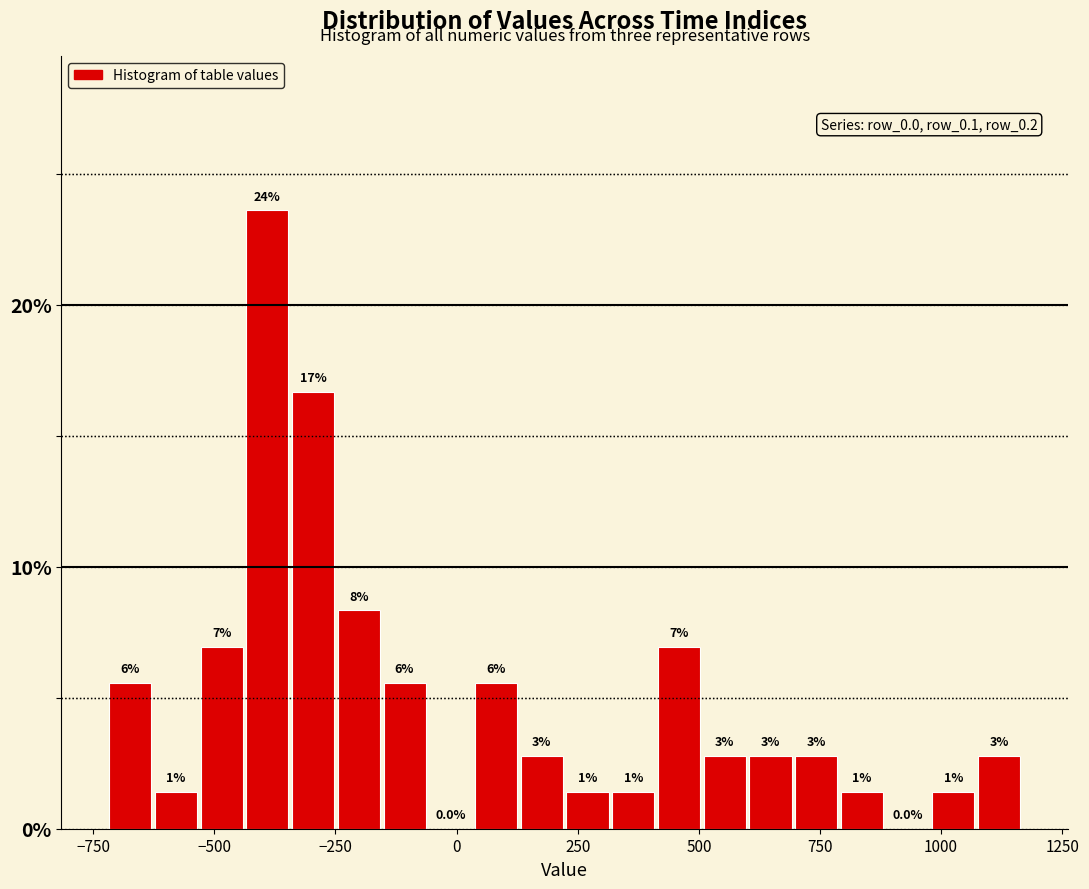

Around what value on the x-axis is the tallest bar? Give the approximate position of its centre, as read against the axis.

-400